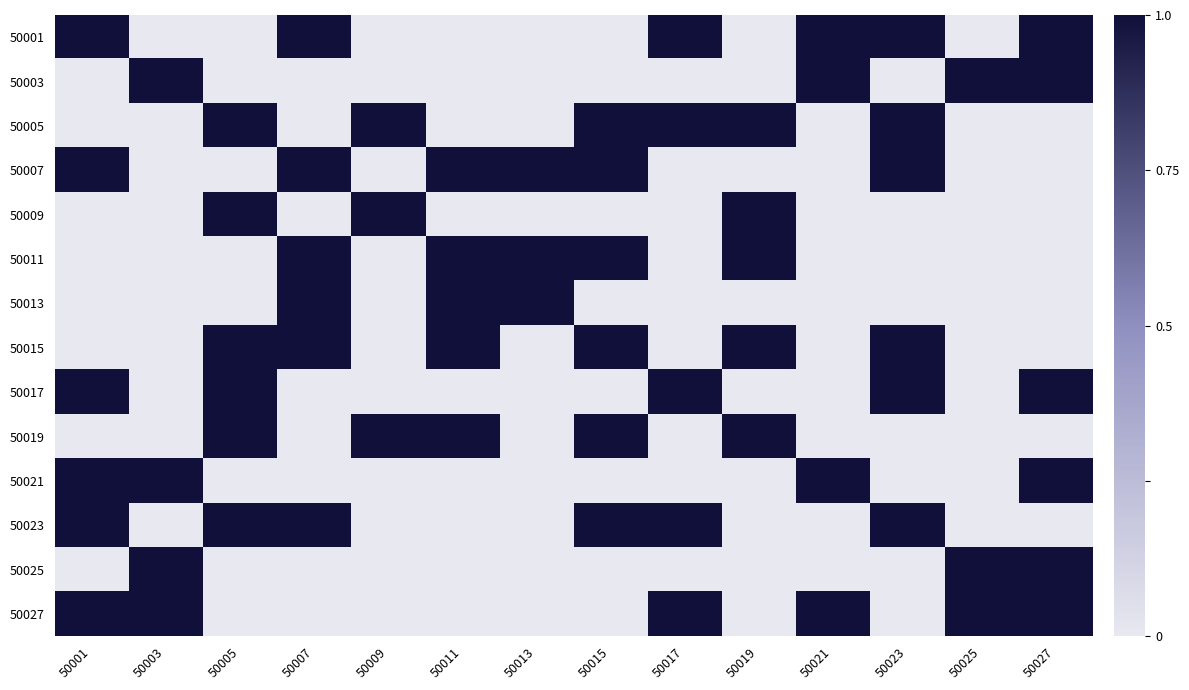

How many categories are shown in the chart?

14